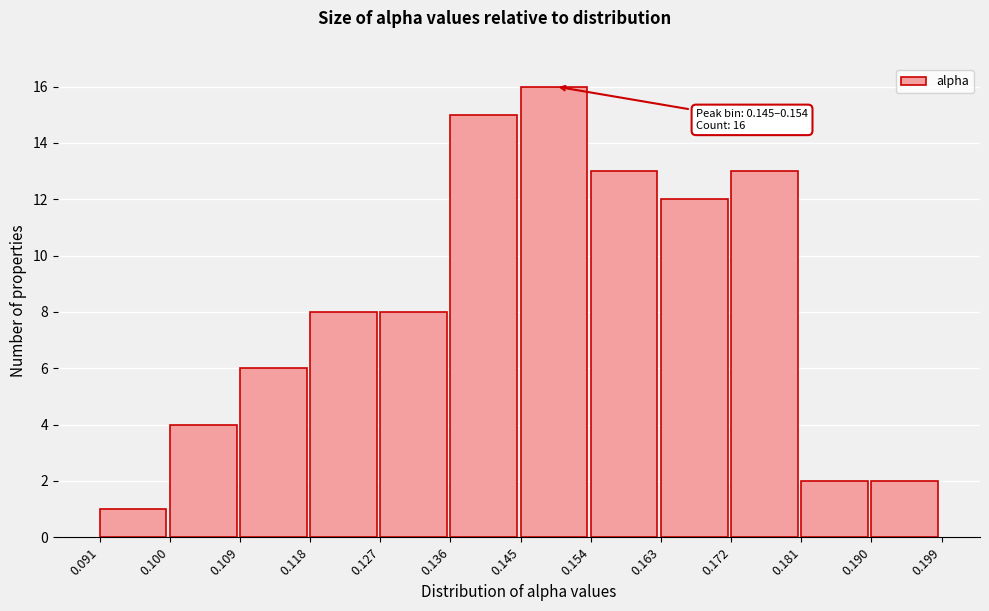

Which range on the x-axis has the tallest bar?

0.145 to 0.154